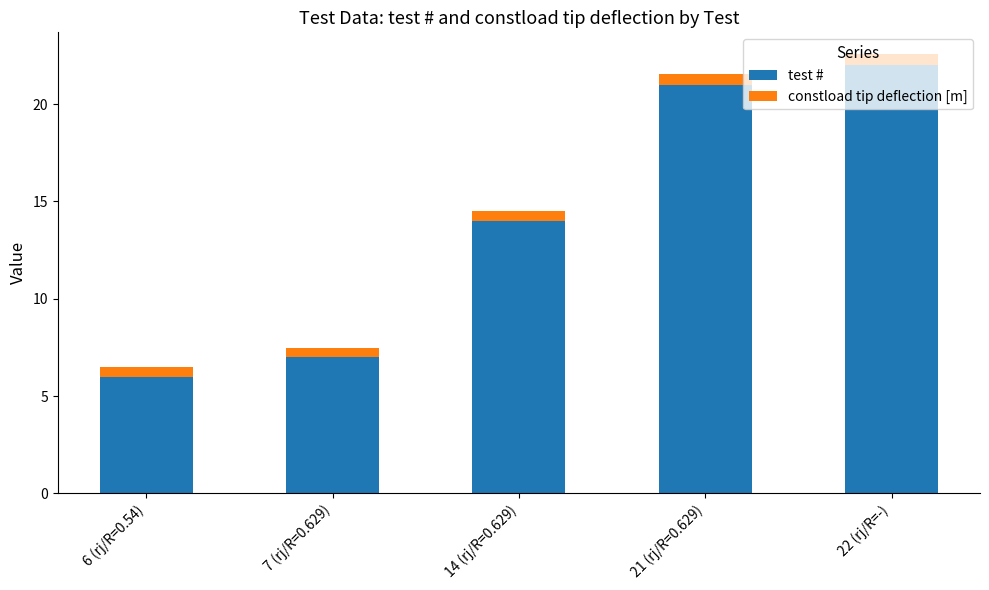

The value of test # at 21 (rj/R=0.629) is 29.6. True or false?

False